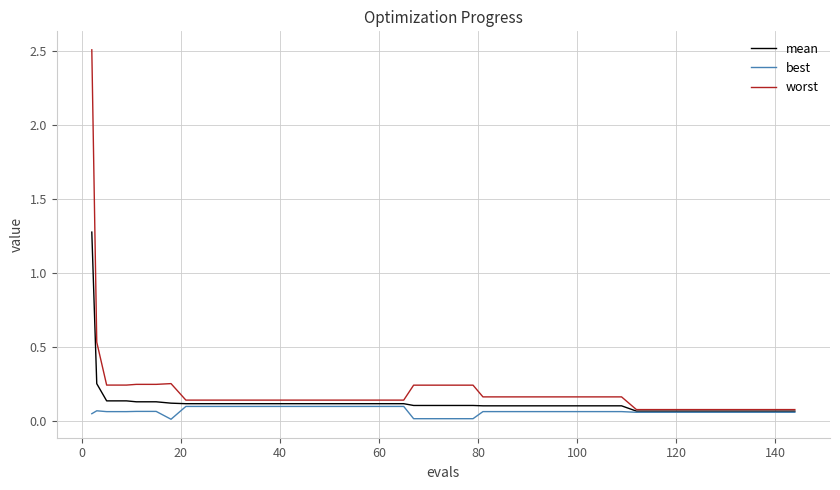

Rank the series by their maximum value, from lowest to highest.

best, mean, worst